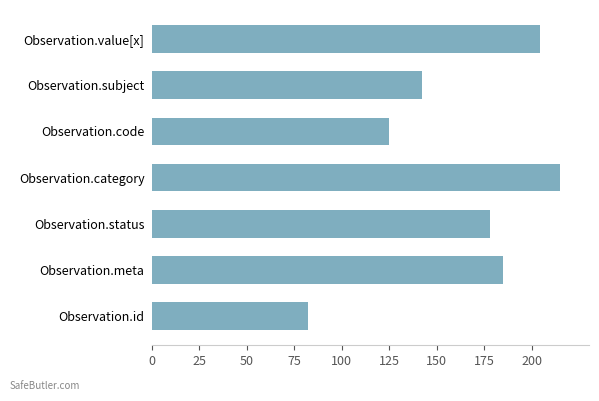

Is it true that the value at Observation.code is 175?

False